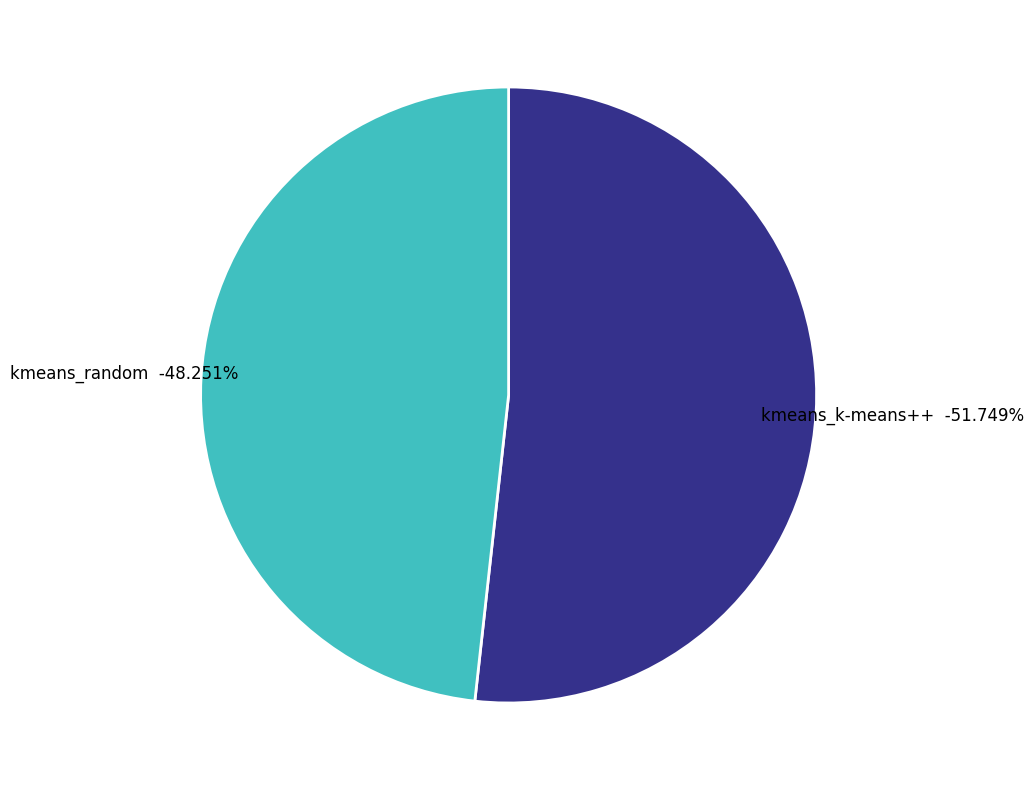

The kmeans_random slice represents 48% of the pie. True or false?

True